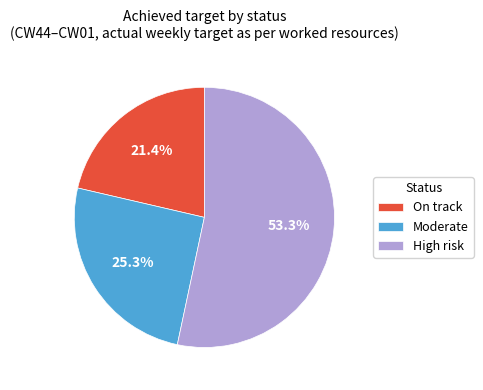

To the nearest percent, what is the difference between the largest and smallest slice percentages?

32%